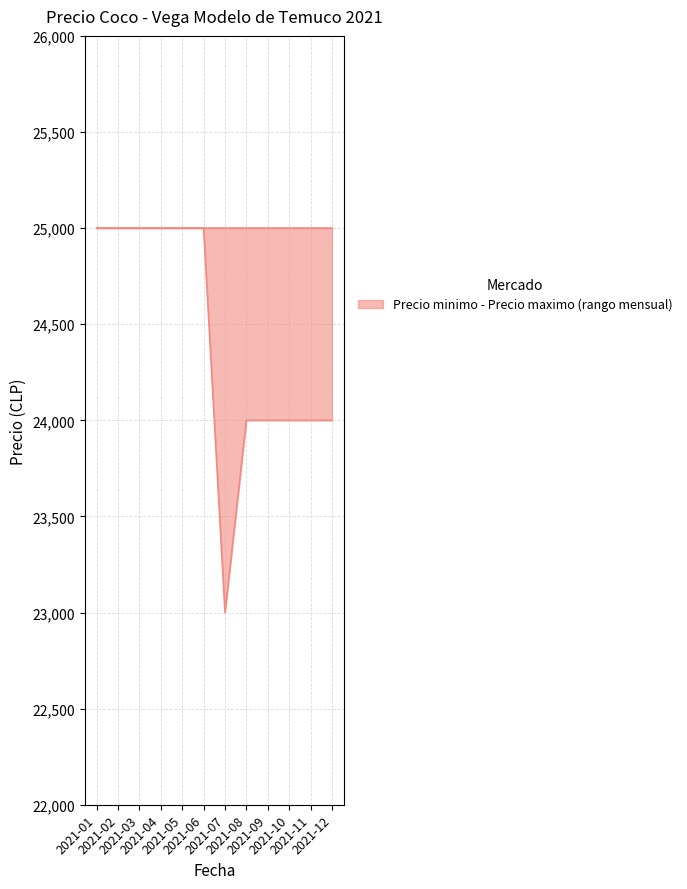

Between 2021-10 and 2021-01, which is larger?

2021-01